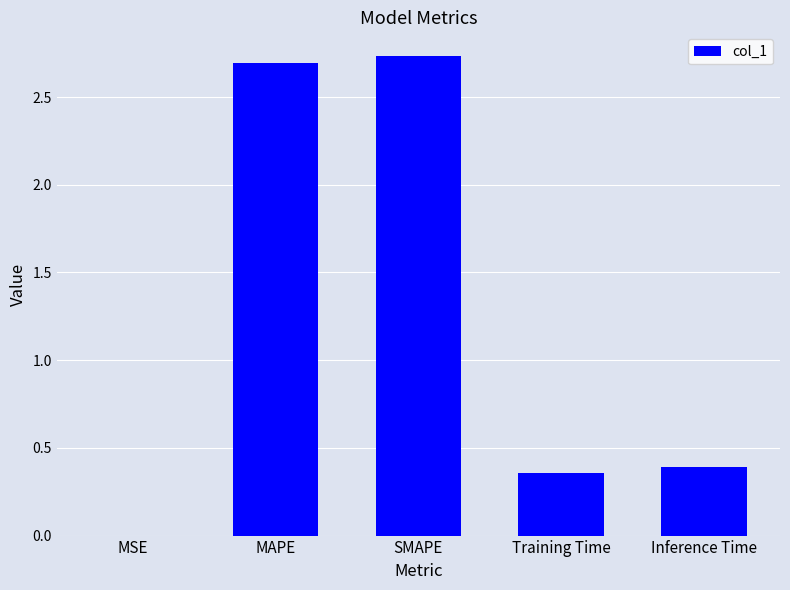

Between MAPE and MSE, which is larger?

MAPE